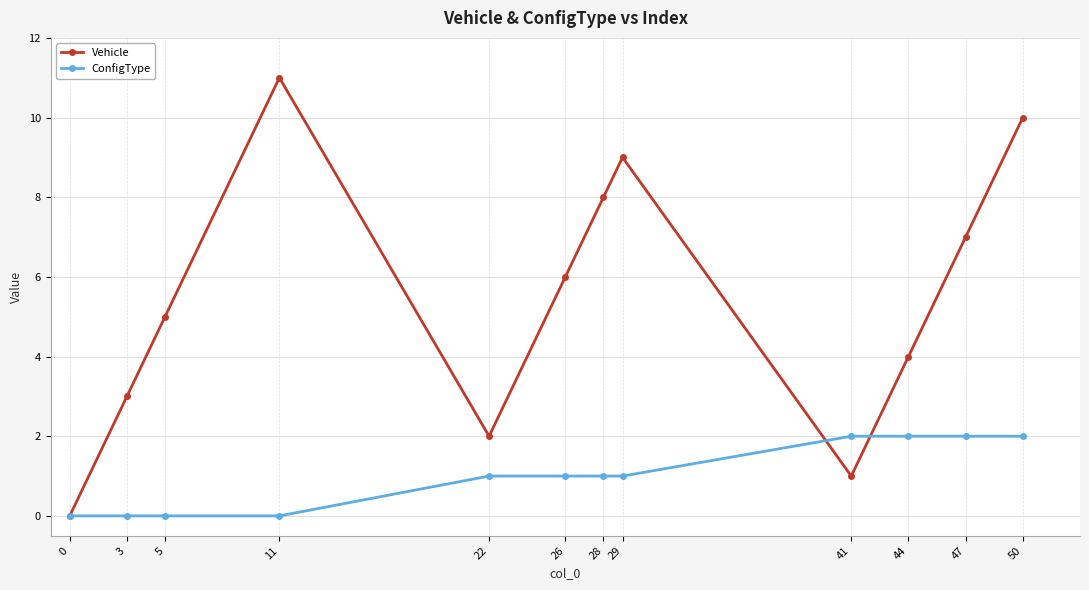

Is the value of Vehicle at 22 greater than the value of ConfigType at 29?

Yes